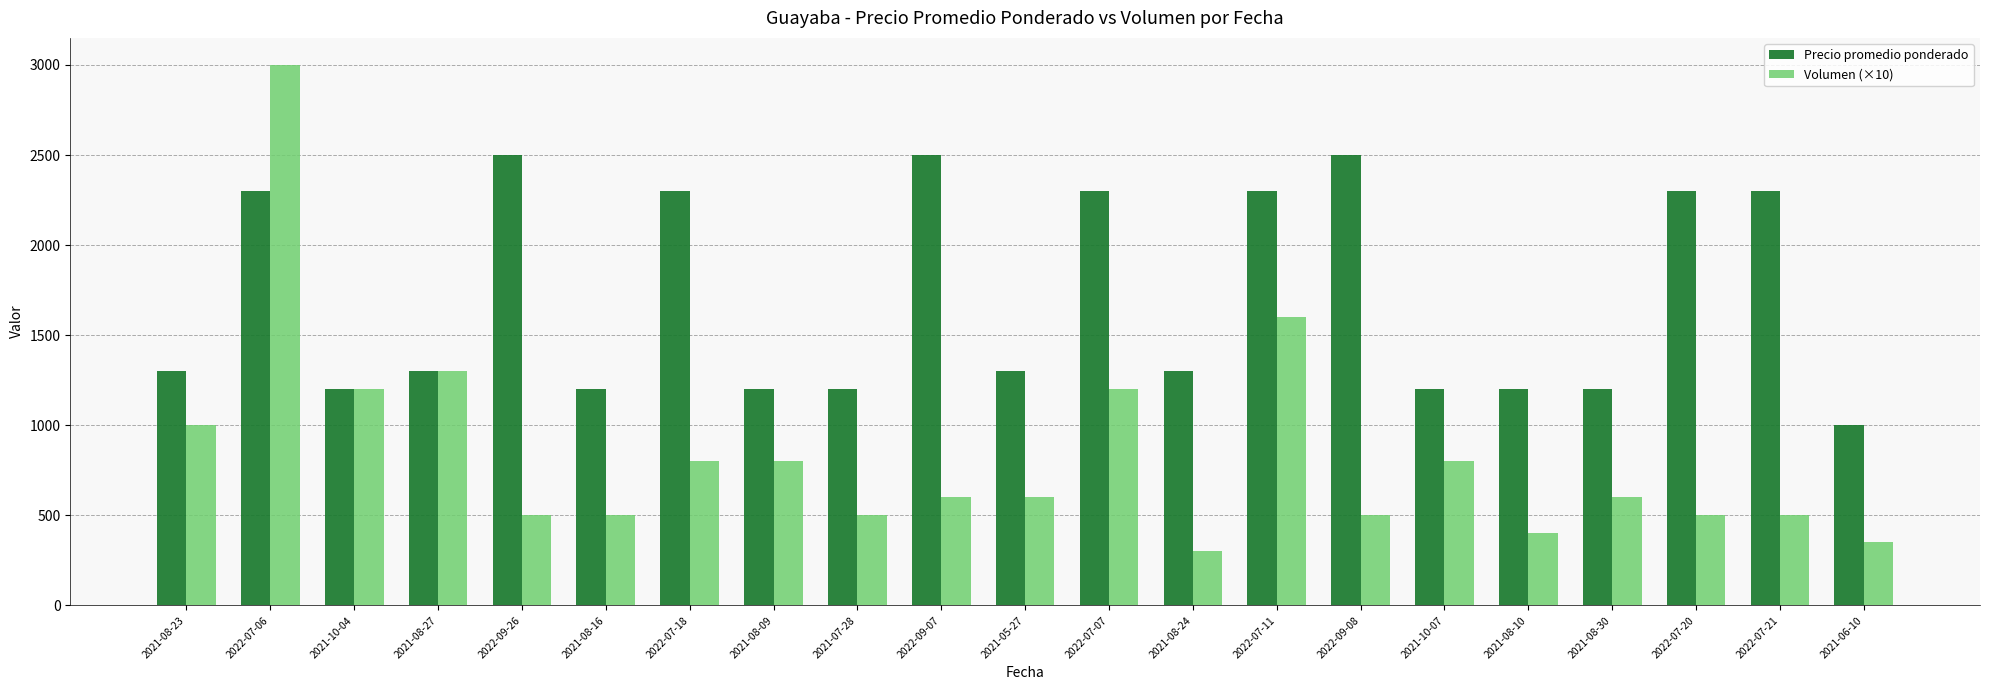

The value of Precio promedio ponderado at 2021-06-10 is 449. True or false?

False